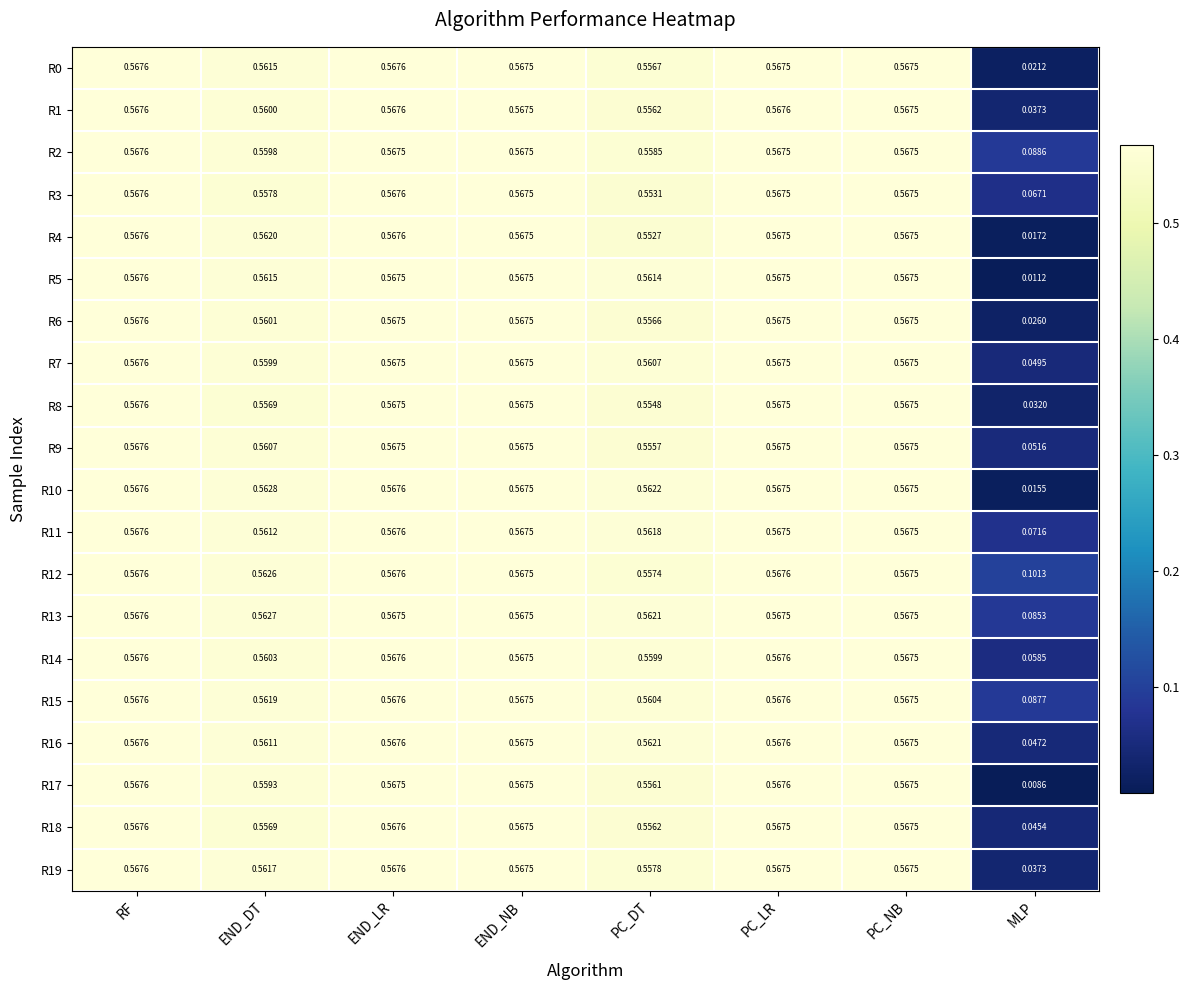

Where is R13 nearest to the value 0?

MLP